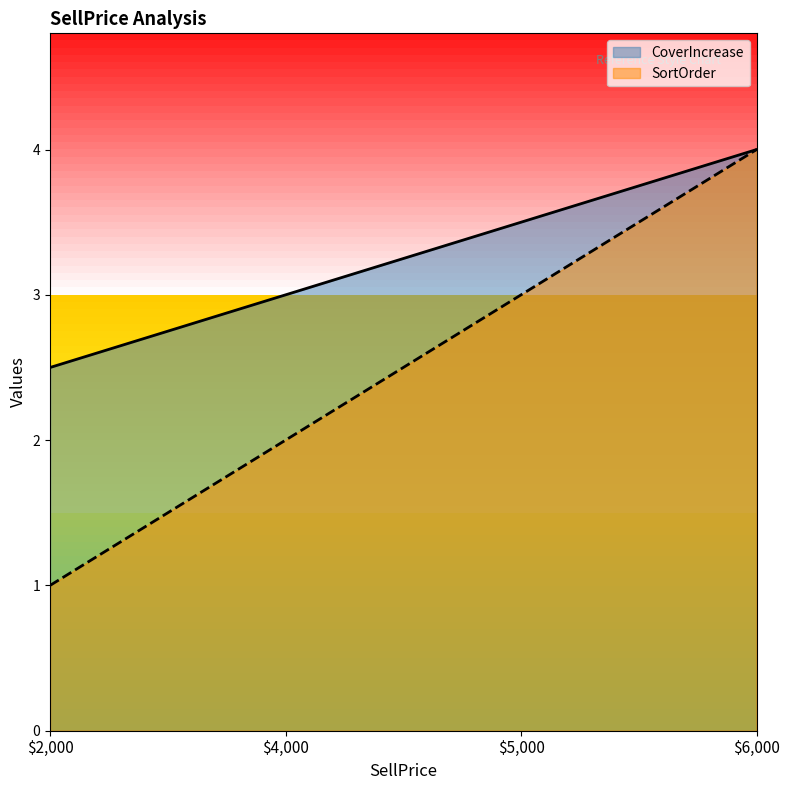

What position from the right is $5,000?

2